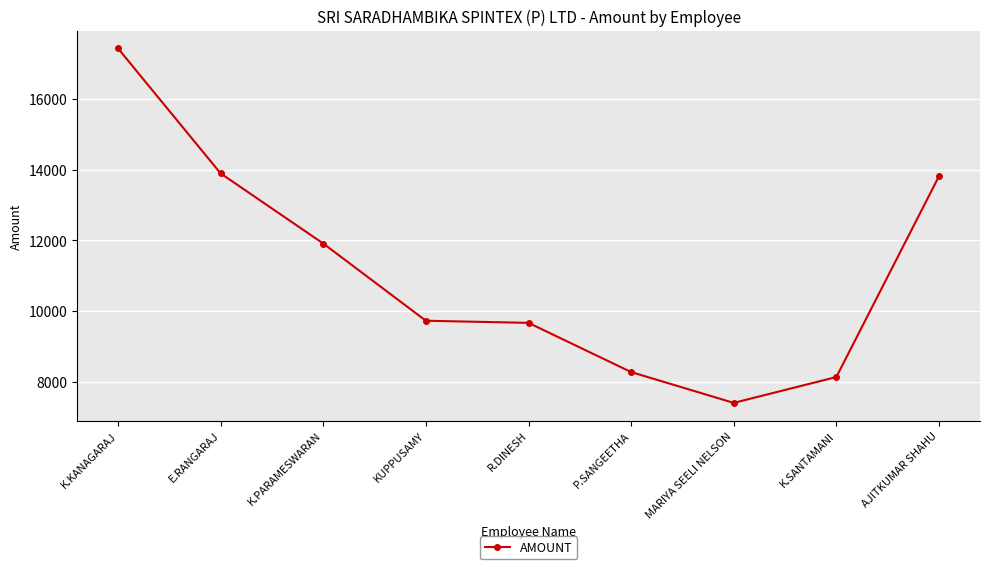

Is this an area chart (filled region under the line)?

No